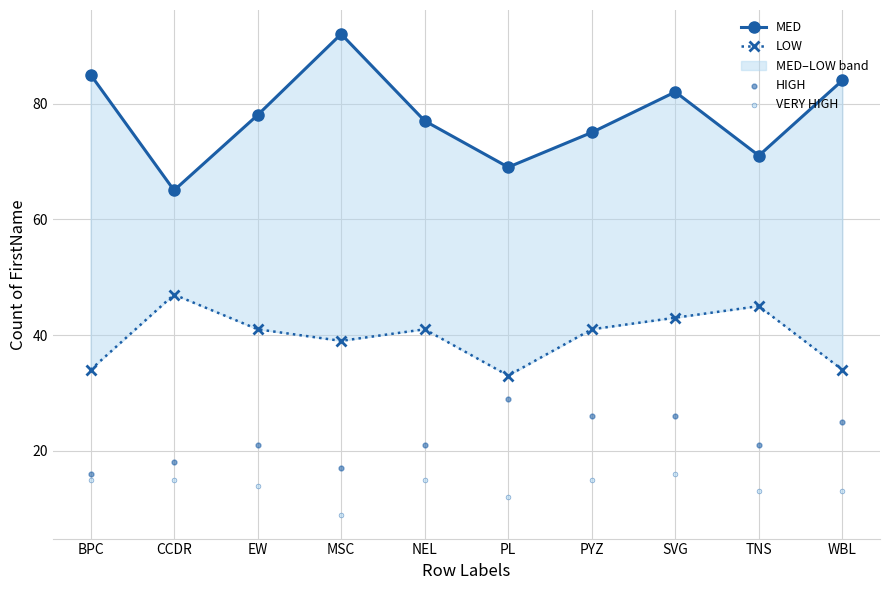

Which series has the largest total across all categories?

MED